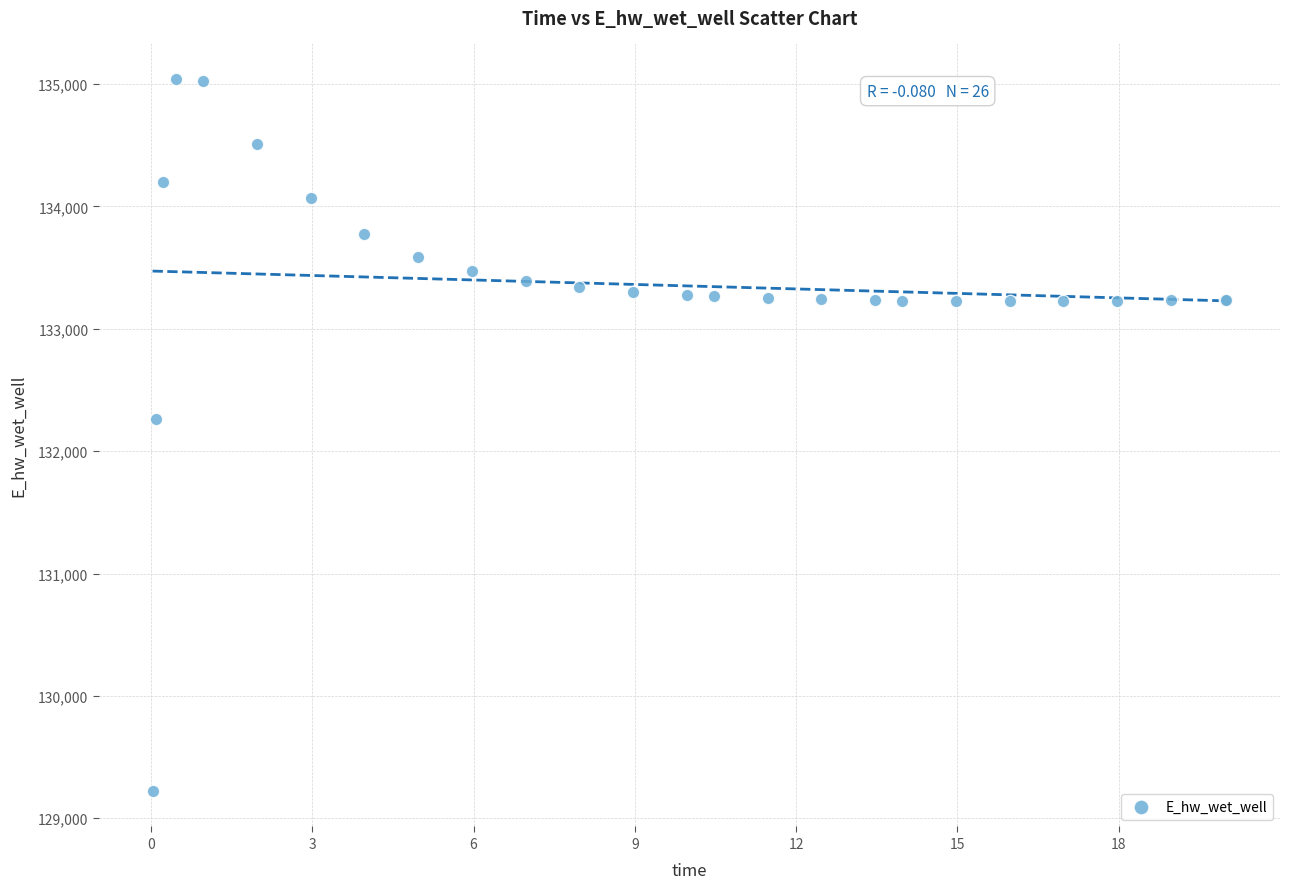

What Y value in the scatter plot is closest to 132132?

132259.8